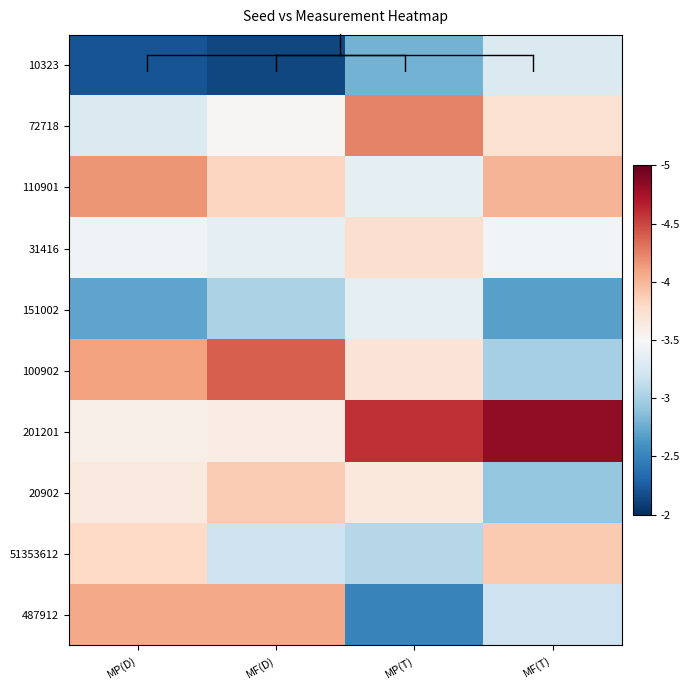

Count the number of categories in the chart.

4